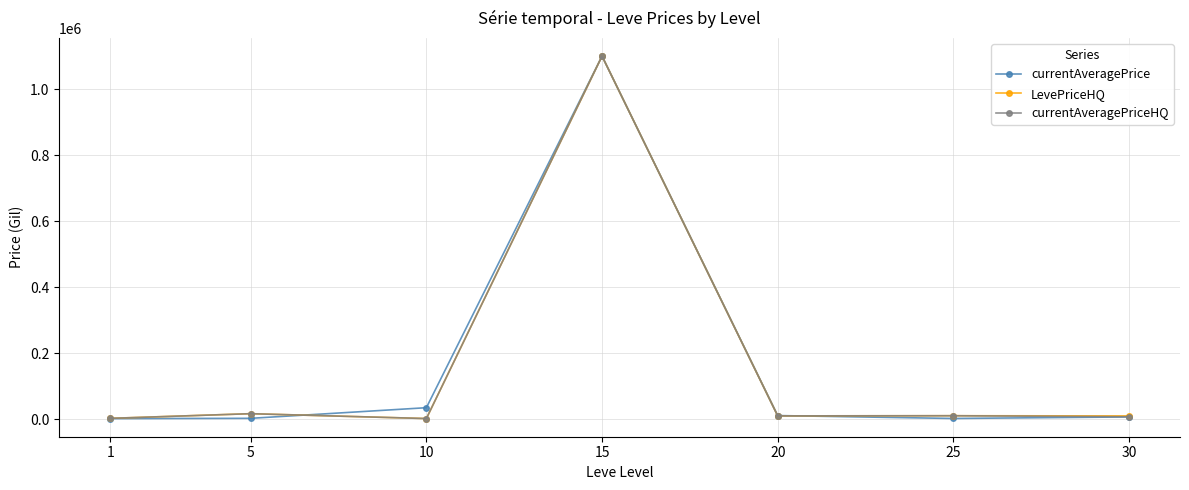

What is the value of the currentAveragePrice point at the 3rd from the left?

34874.5